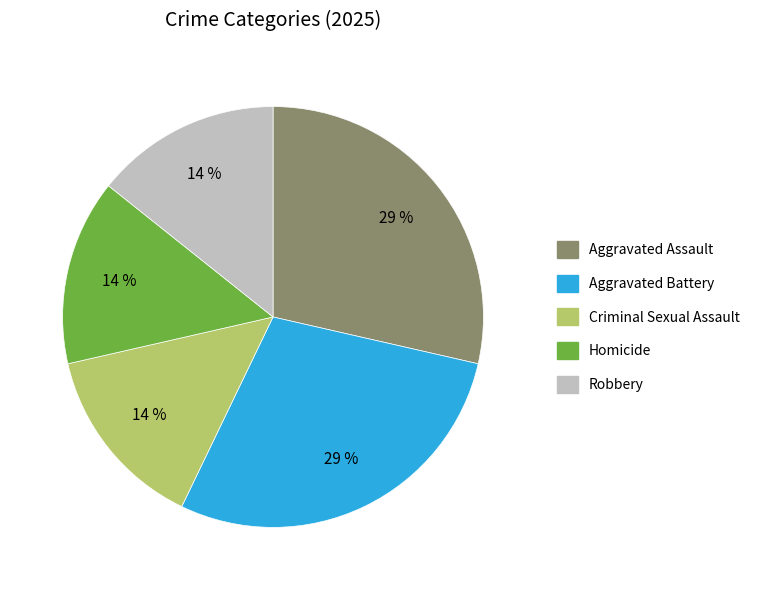

The Robbery slice represents 28% of the pie. True or false?

False